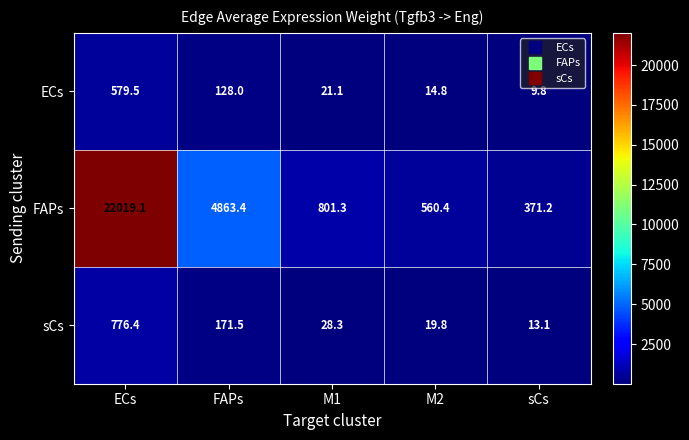

Which series has the largest total across all categories?

FAPs